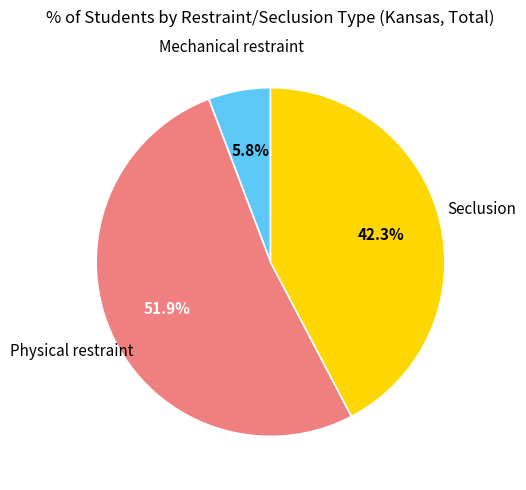

Is there any slice that represents more than half of the pie?

Yes